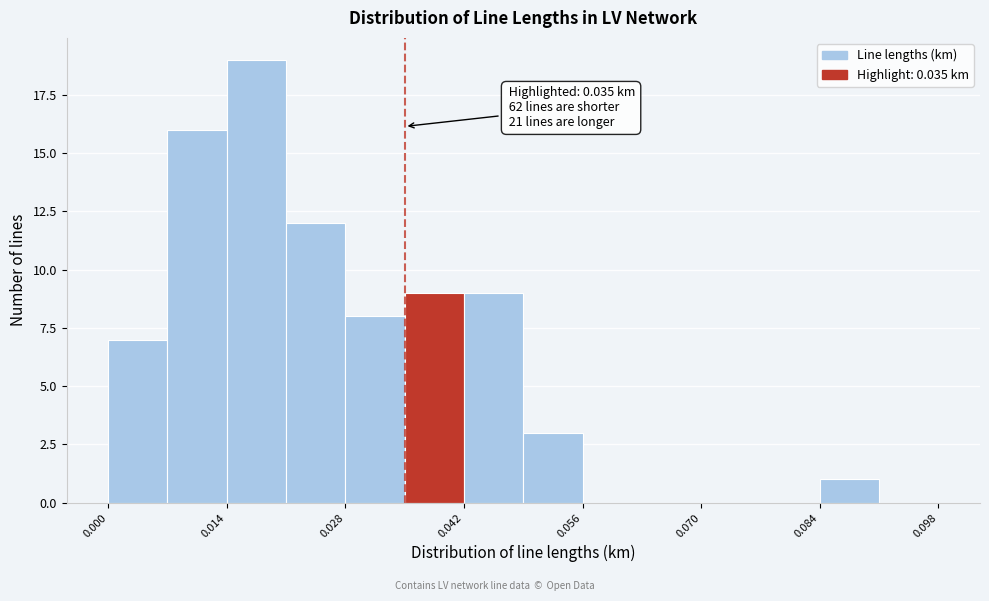

Around what value on the x-axis is the tallest bar? Give the approximate position of its centre, as read against the axis.

0.018